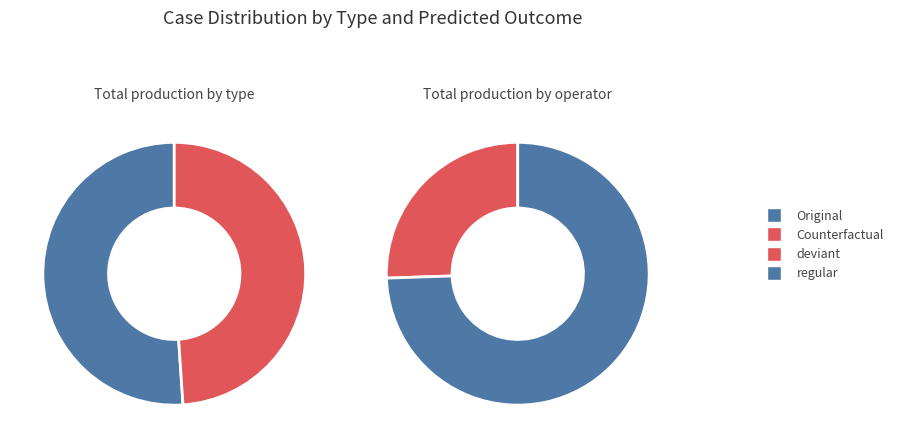

Approximately how many times larger is the value at Counterfactual compared to Original?

1.0